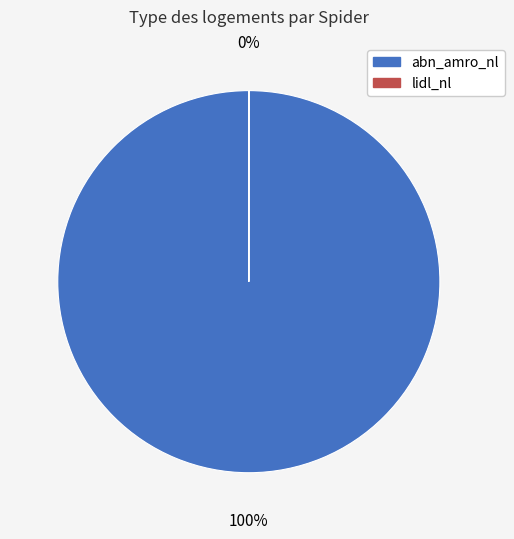

Is there any slice that represents more than half of the pie?

Yes